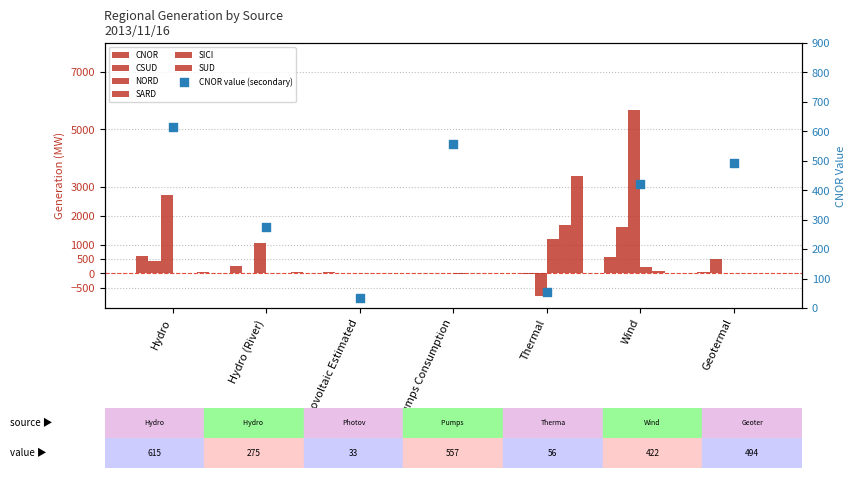

Which series contains the highest Y value?

NORD